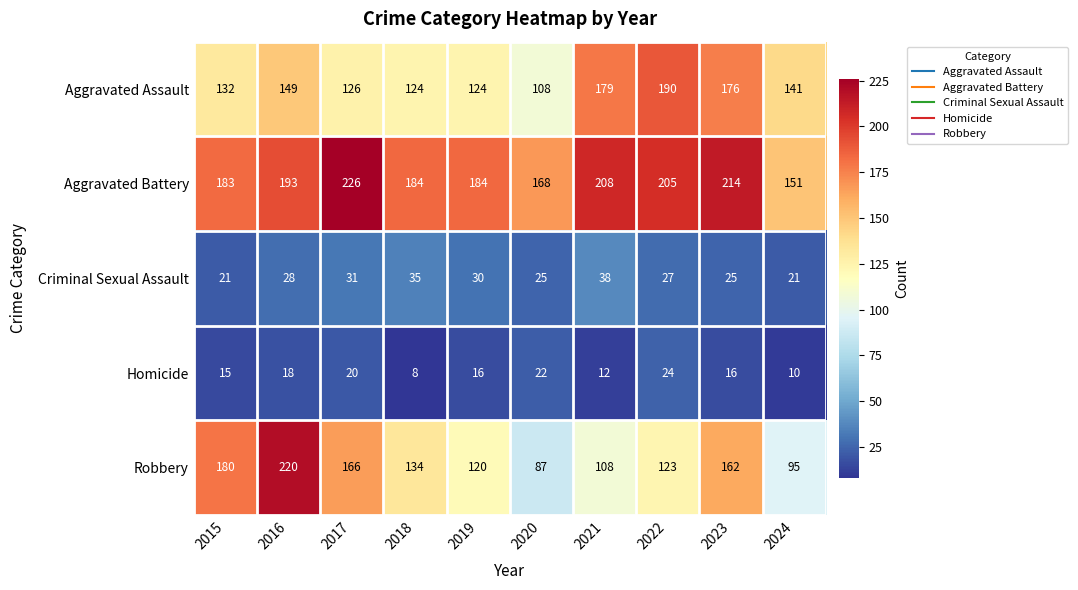

Where does the Aggravated Assault series first go above 141?

2016